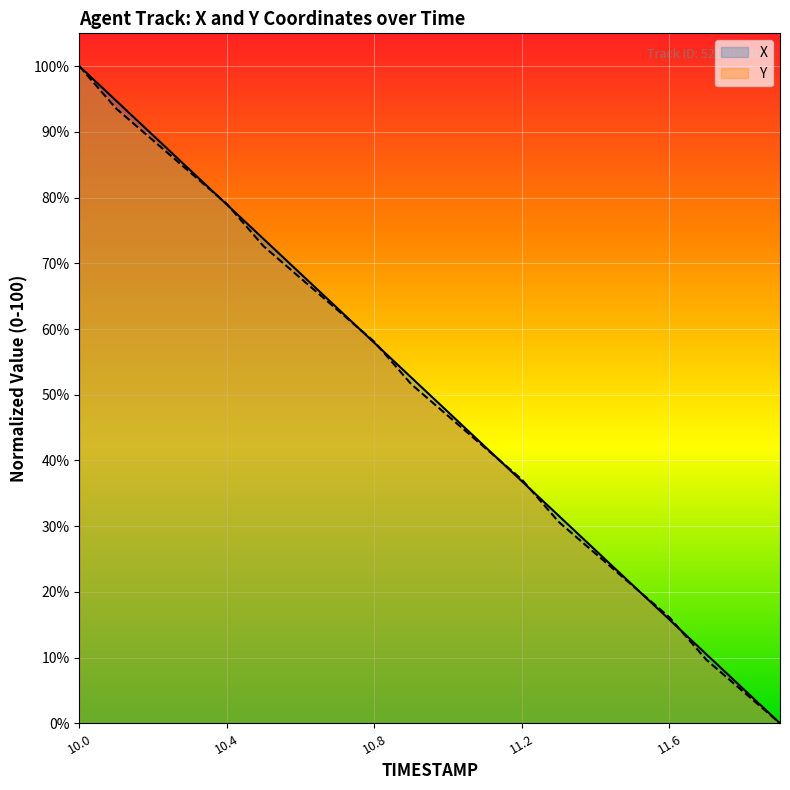

List the series in order of their peak value, lowest first.

X, Y